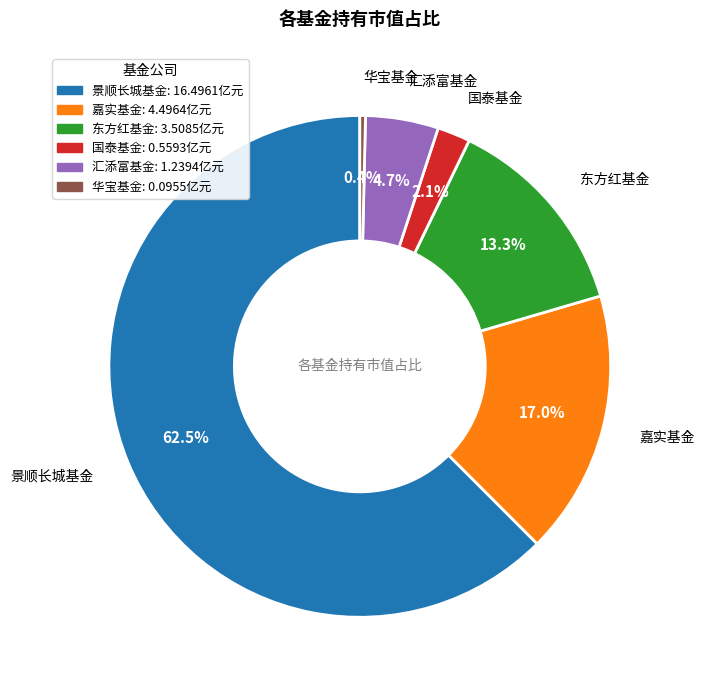

Count the number of slices in the pie.

6